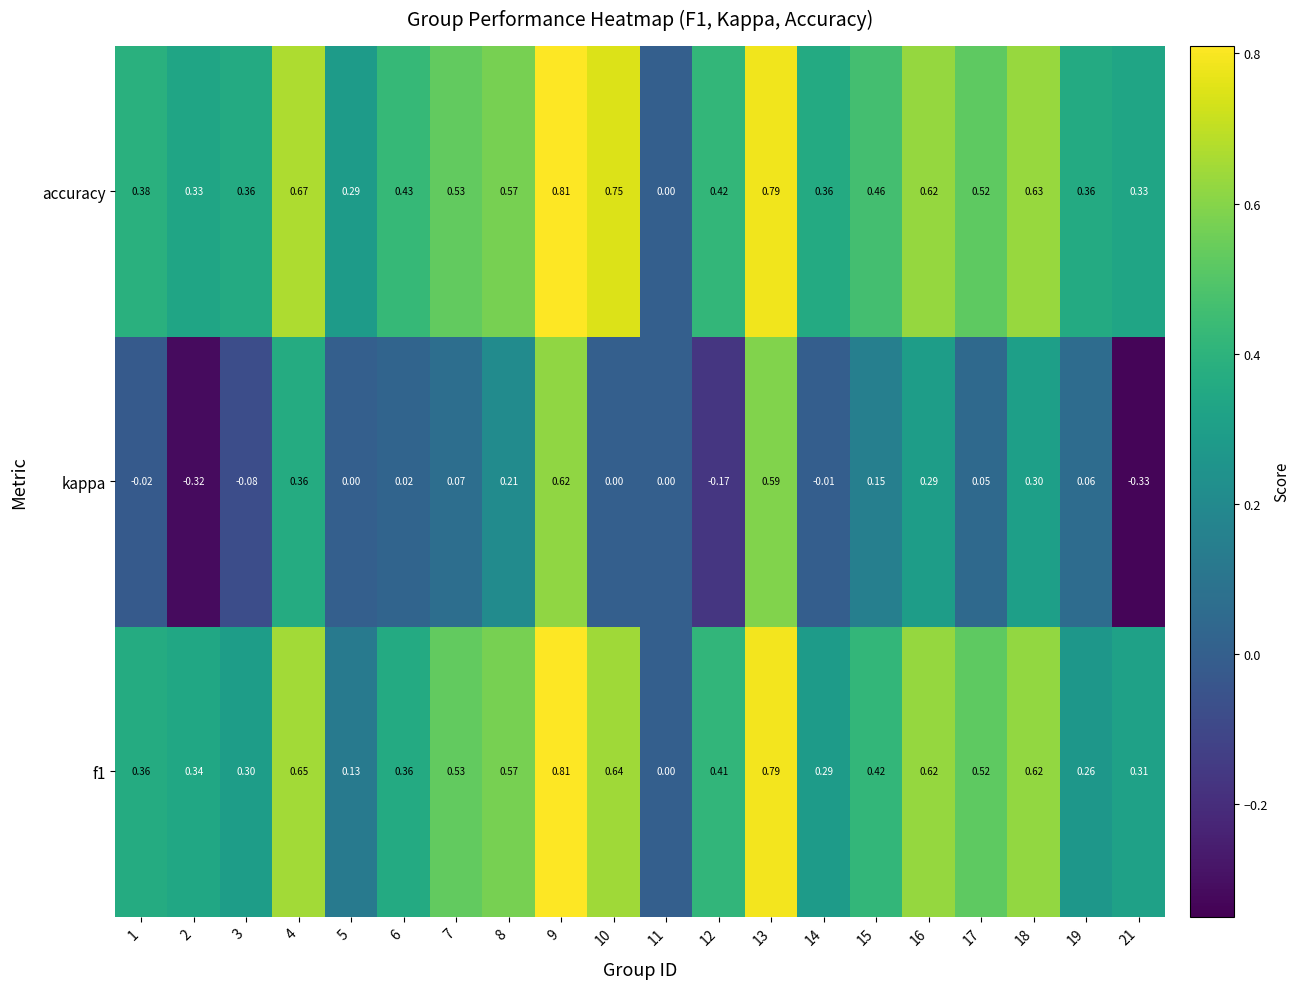

Which series changed the most between 19 and 21?

kappa